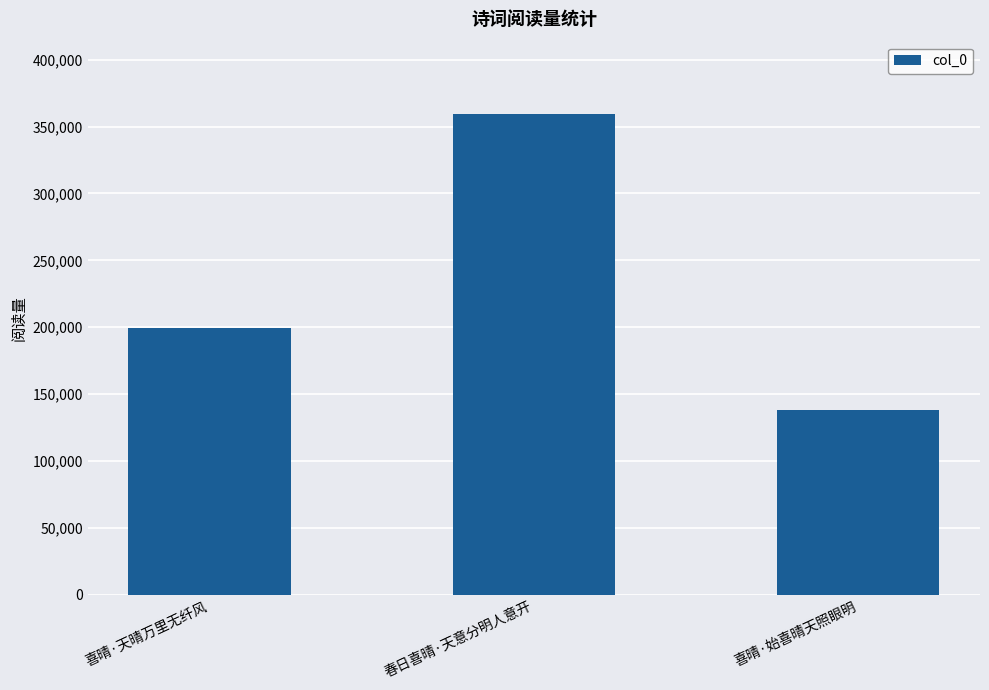

What is the ratio of the value at 春日喜晴·天意分明人意开 to the value at 喜晴·始喜晴天照眼明?

2.6